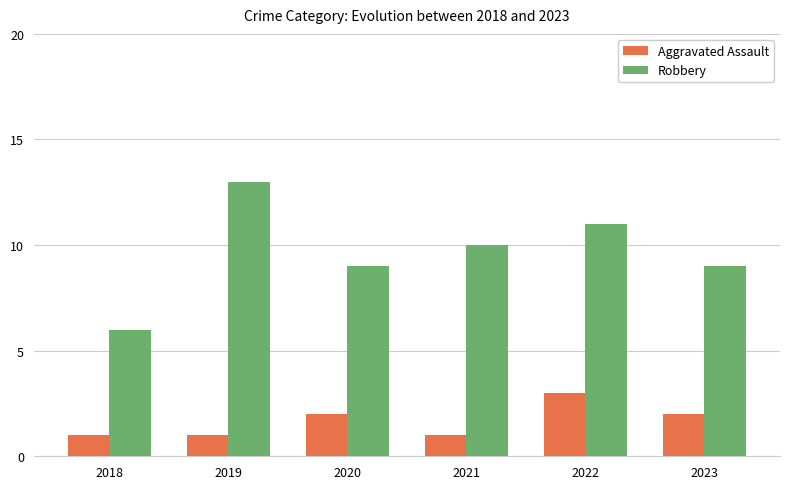

Is it true that Robbery equals 19 at 2019?

False